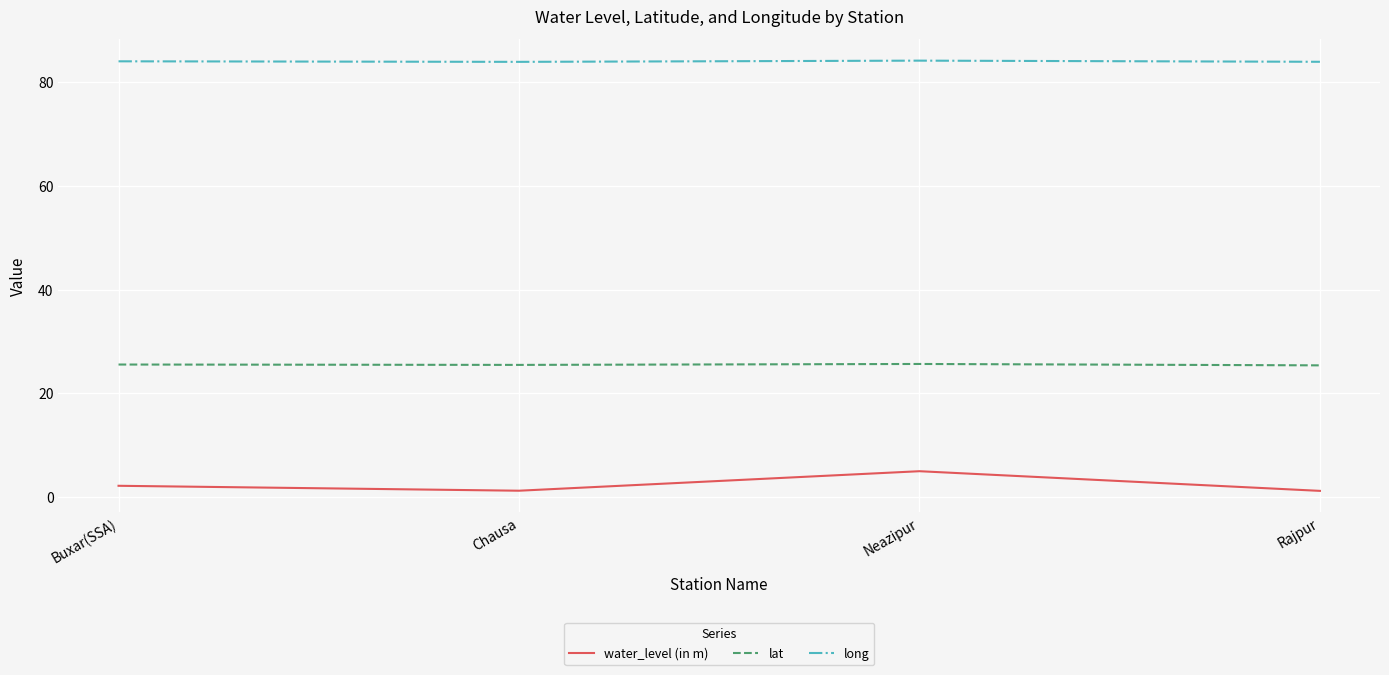

Is it true that long equals 53.2 at Neazipur?

False